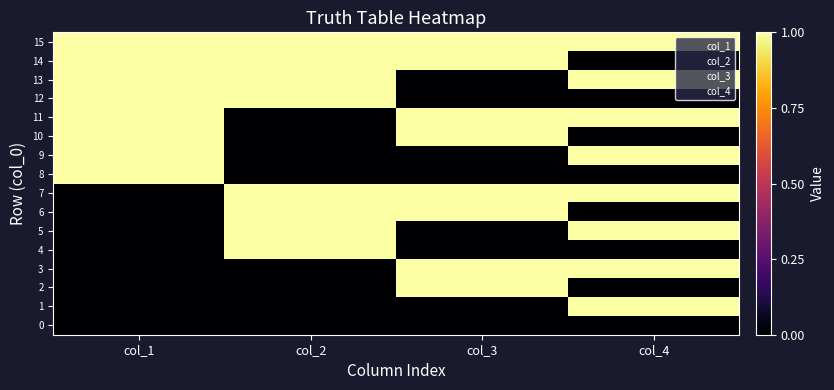

Reading left to right, transcribe all the data shown in this chart.

0: col_1=0	col_2=0	col_3=0	col_4=0
1: col_1=0	col_2=0	col_3=0	col_4=1
2: col_1=0	col_2=0	col_3=1	col_4=0
3: col_1=0	col_2=0	col_3=1	col_4=1
4: col_1=0	col_2=1	col_3=0	col_4=0
5: col_1=0	col_2=1	col_3=0	col_4=1
6: col_1=0	col_2=1	col_3=1	col_4=0
7: col_1=0	col_2=1	col_3=1	col_4=1
8: col_1=1	col_2=0	col_3=0	col_4=0
9: col_1=1	col_2=0	col_3=0	col_4=1
10: col_1=1	col_2=0	col_3=1	col_4=0
11: col_1=1	col_2=0	col_3=1	col_4=1
12: col_1=1	col_2=1	col_3=0	col_4=0
13: col_1=1	col_2=1	col_3=0	col_4=1
14: col_1=1	col_2=1	col_3=1	col_4=0
15: col_1=1	col_2=1	col_3=1	col_4=1